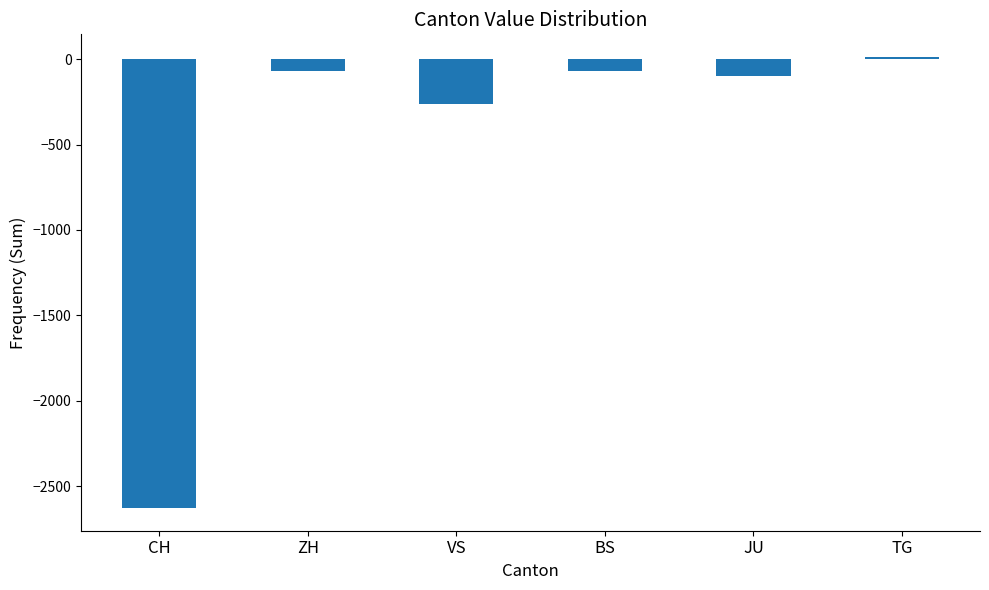

Which has a higher value, JU or TG?

TG